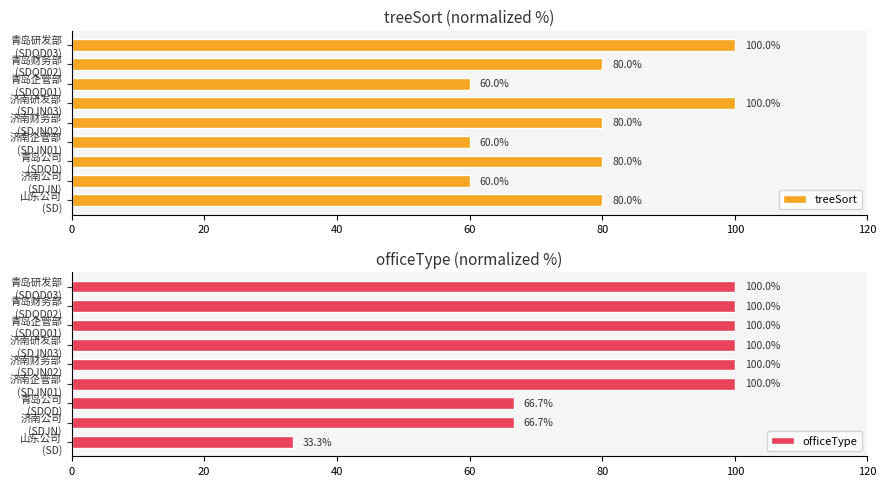

What is the value of the treeSort bar at the 4th from the left?

60.0